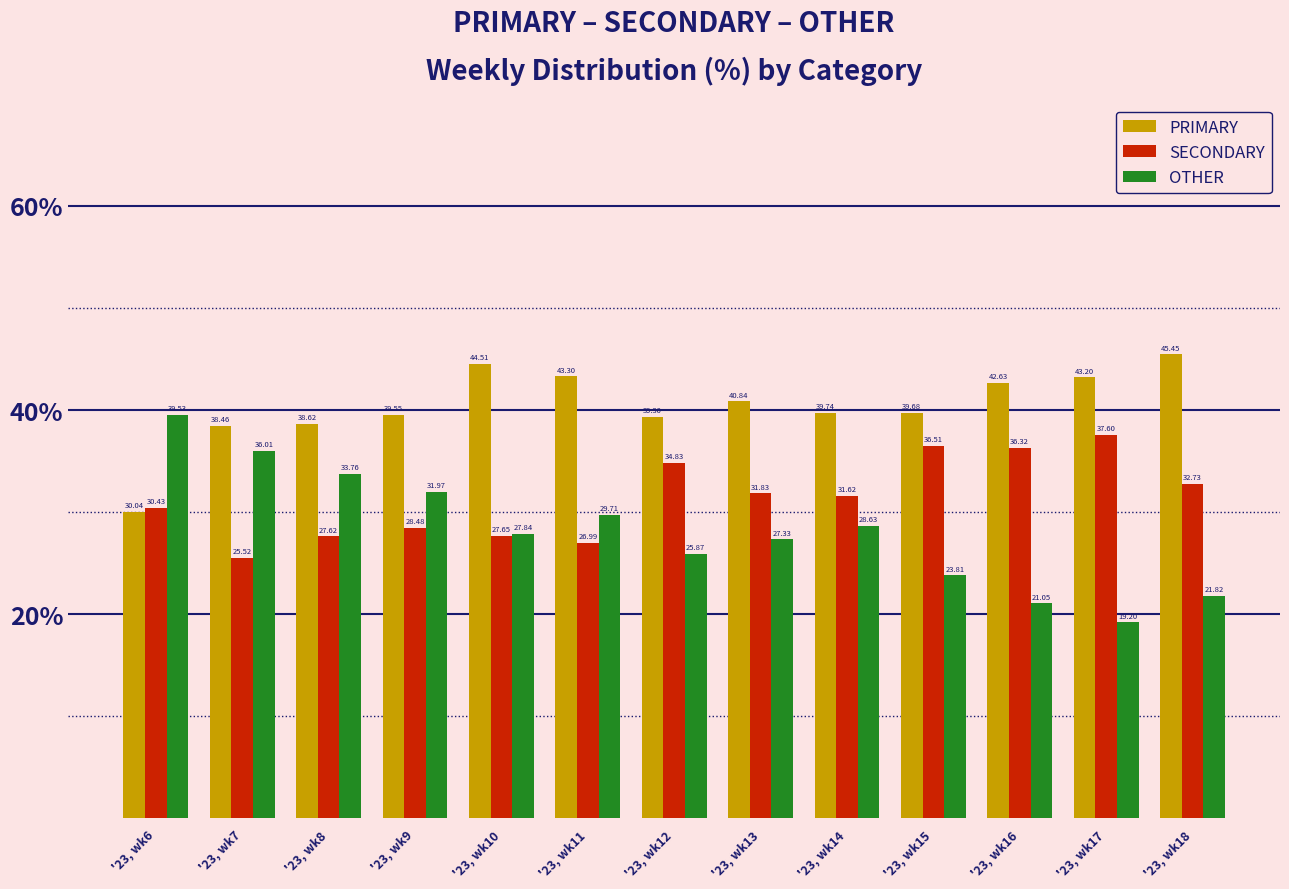

What is the maximum value for PRIMARY?

45.5